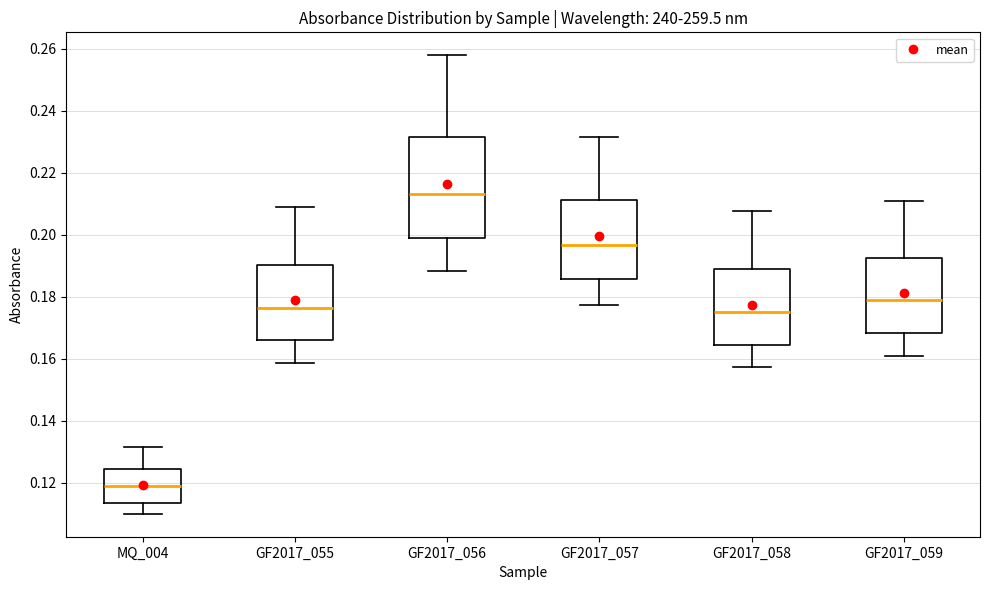

Where does the upper whisker of the box for GF2017_059 end on the y-axis? The values are not printed on the chart, so give them approximately, as read against the axis.

0.210